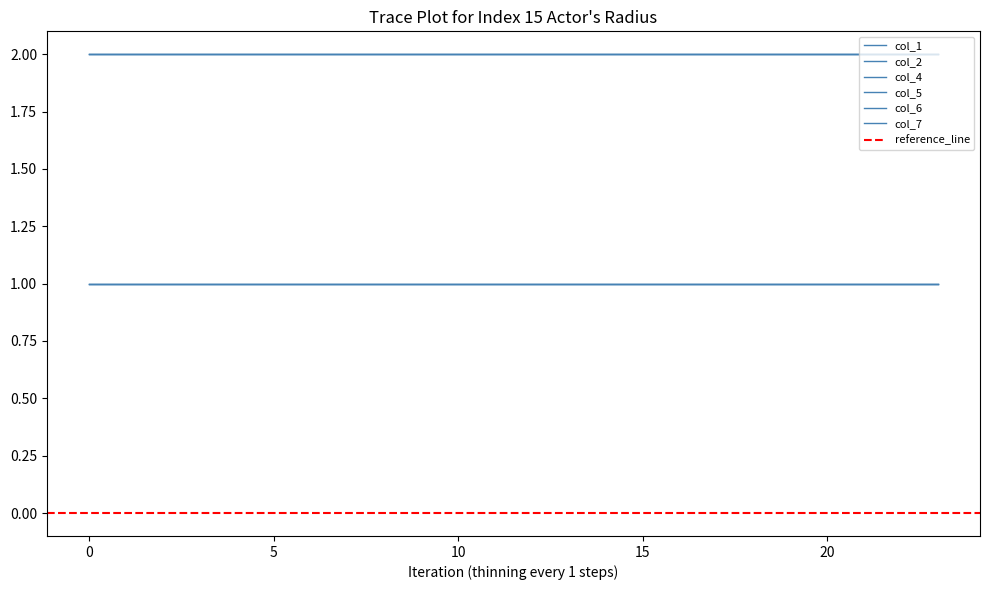

True or false: col_2 and col_7 intersect in this chart.

False